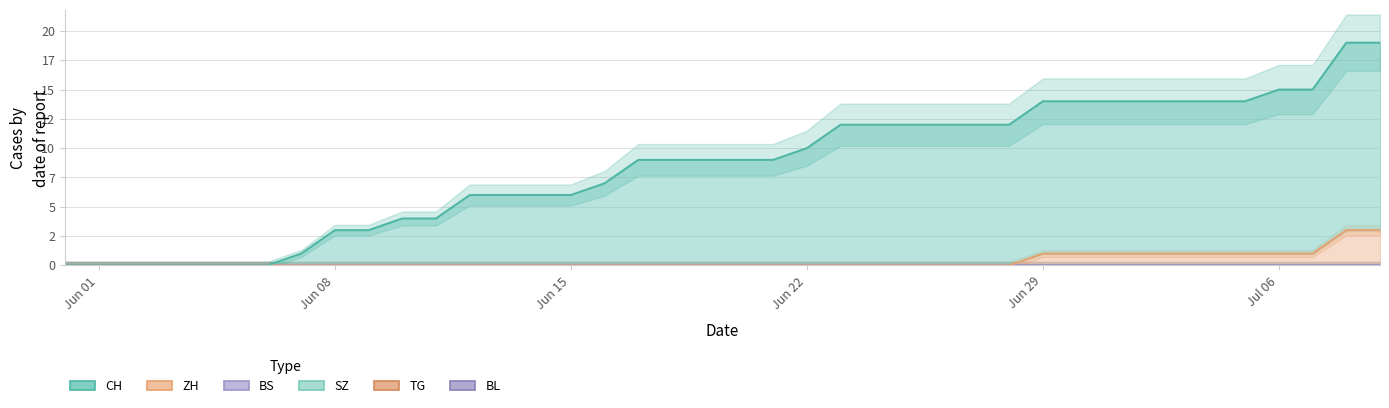

The BS series shows 0 at 2020-06-16. True or false?

True